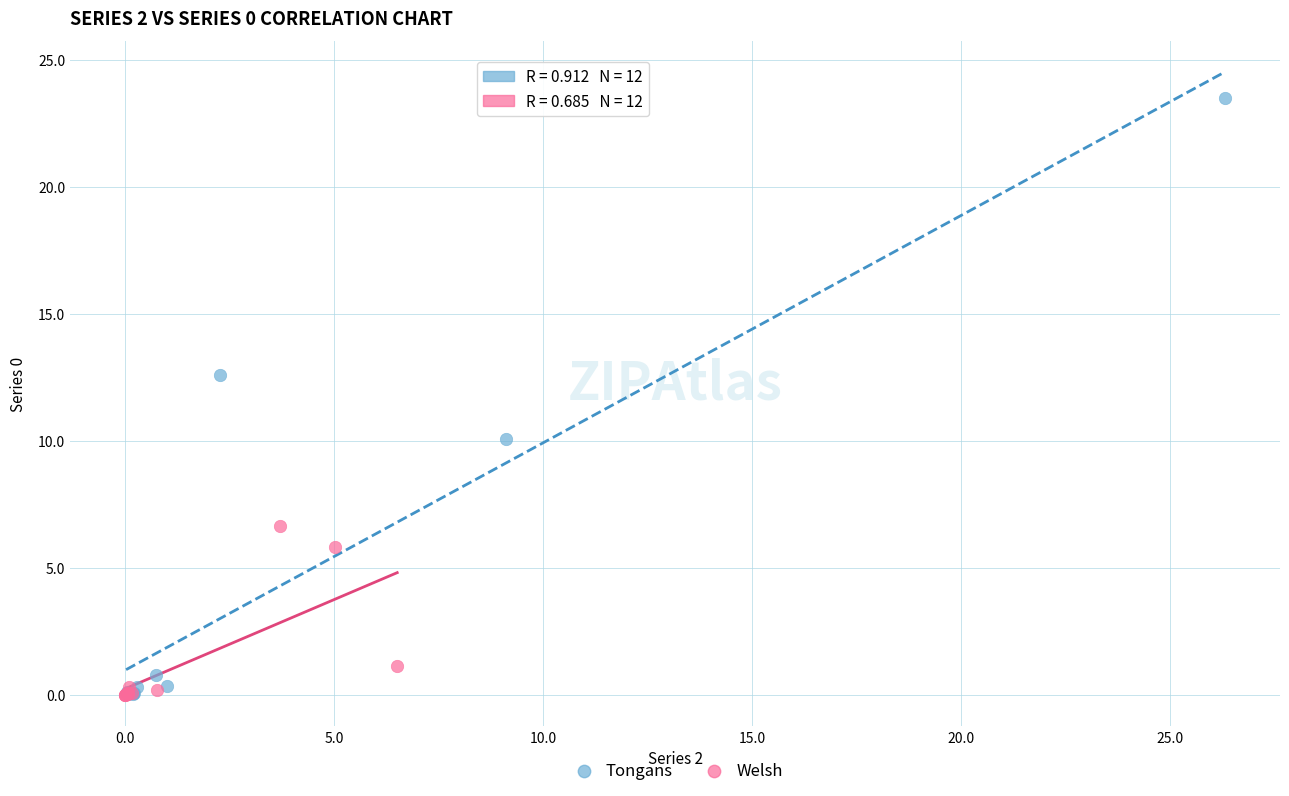

Which series has the largest Y range (max minus min)?

Tongans